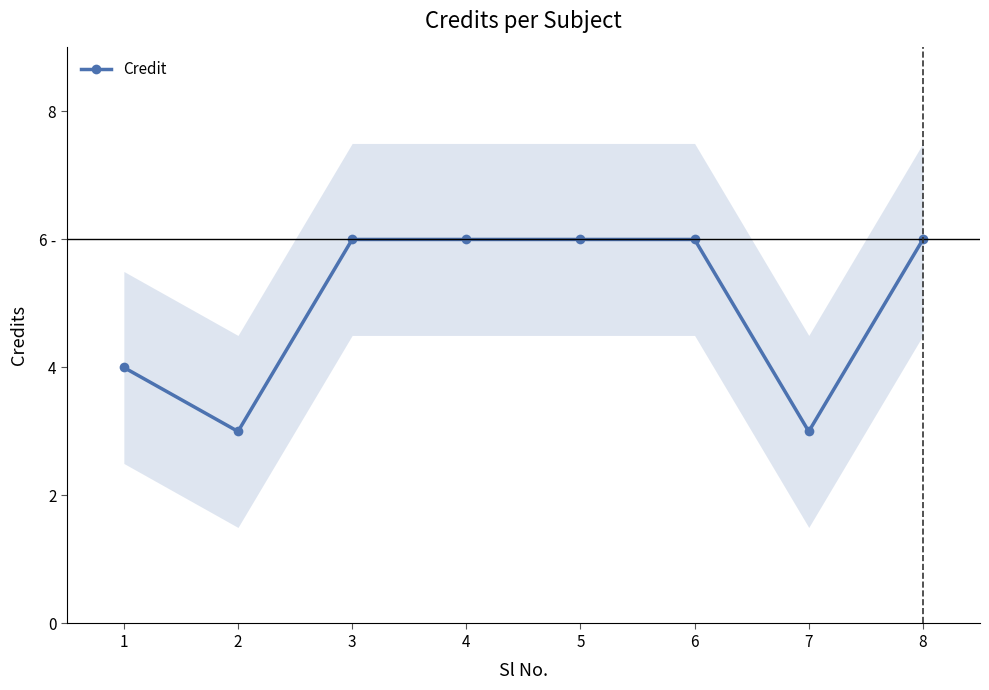

What is the sum of all values?

40